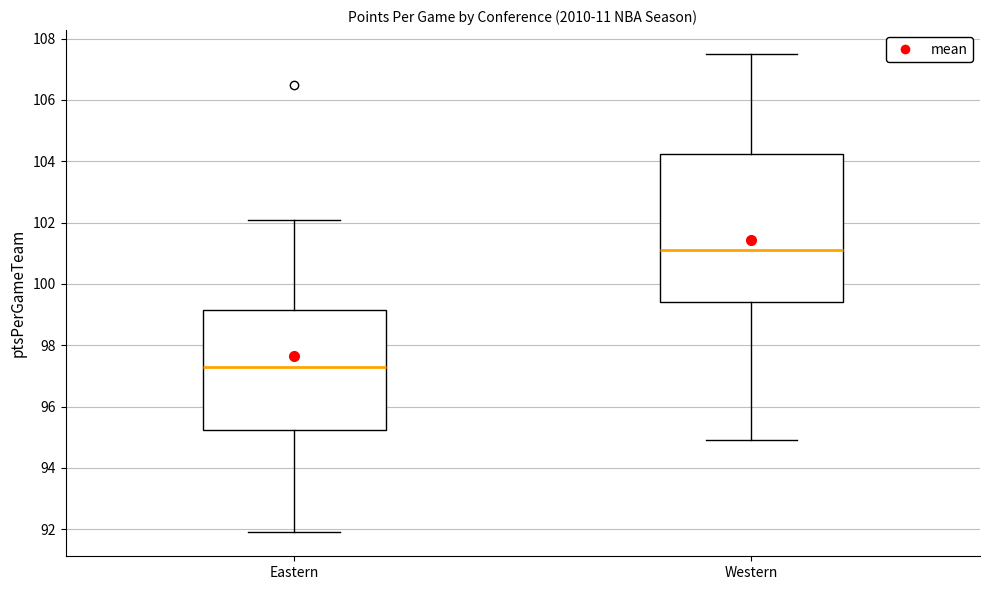

Reading left to right, read every box against the y-axis: the position of its median line, the range the box covers, and the ends of its whiskers. The values are not printed on the chart, so give them approximately, as read against the axis.

Eastern: median 97.4, box 95.2 to 99.2, whiskers 92.0 to 102.2
Western: median 101.2, box 99.4 to 104.2, whiskers 95.0 to 107.6